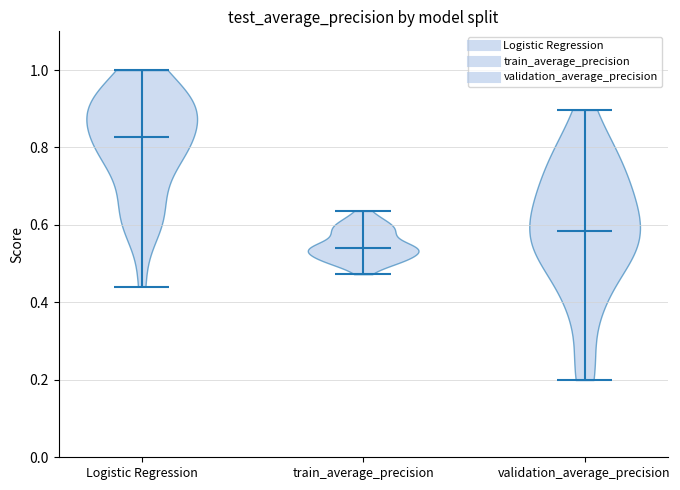

What is the highest point the violin for validation_average_precision reaches on the y-axis? The values are not printed on the chart, so give them approximately, as read against the axis.

0.90